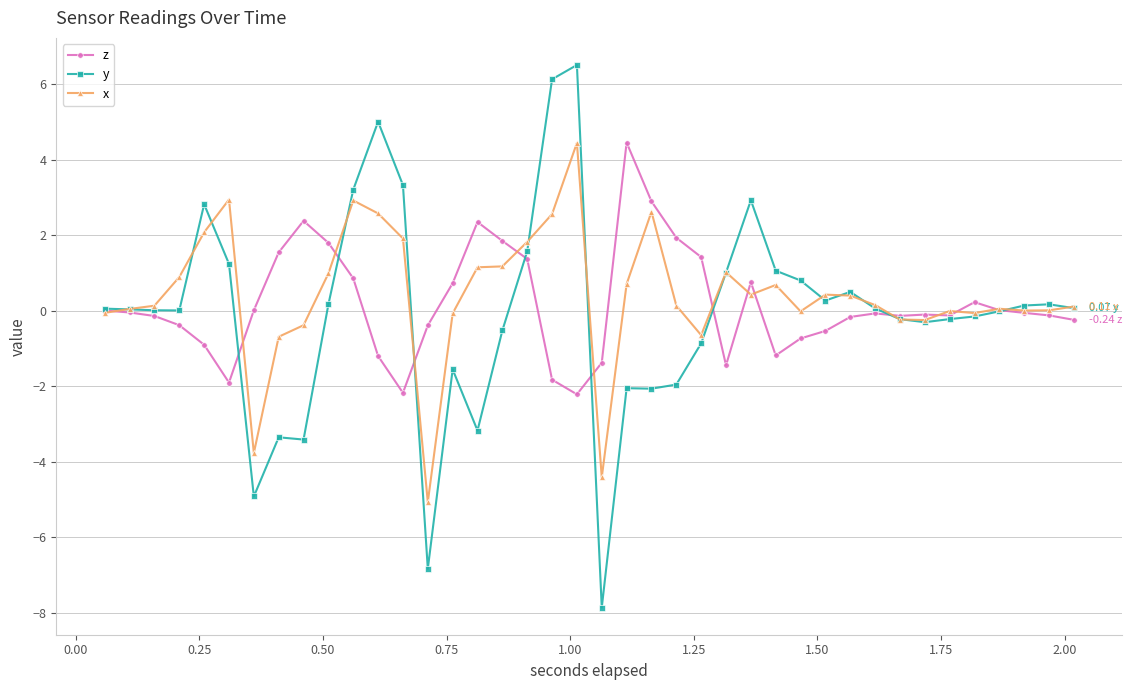

Which series has the largest range (max minus min)?

y